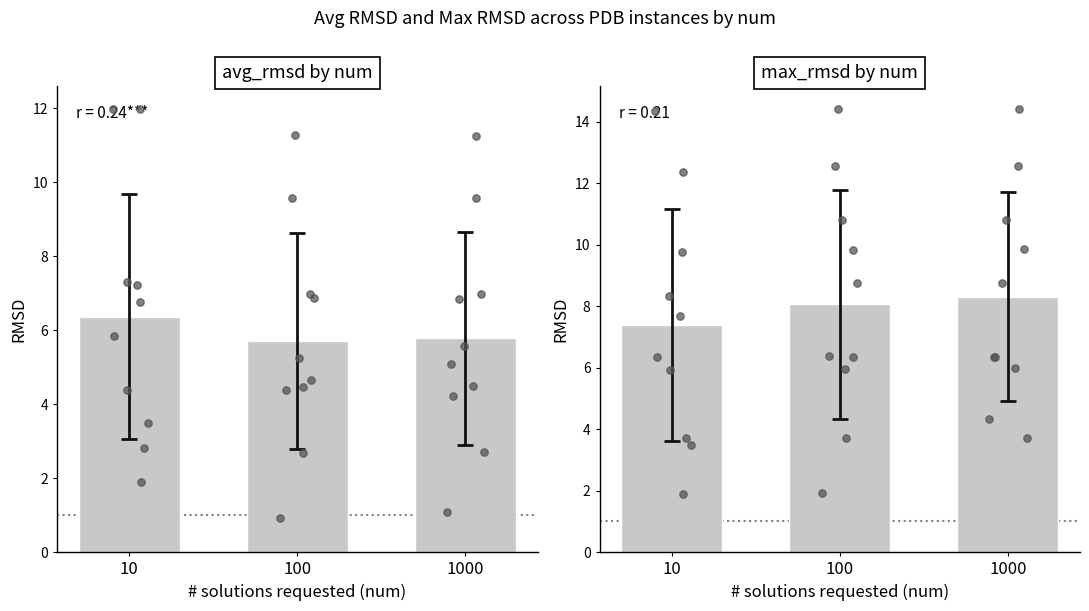

Approximately how many times larger is the value at 1000 compared to 10?

1.1